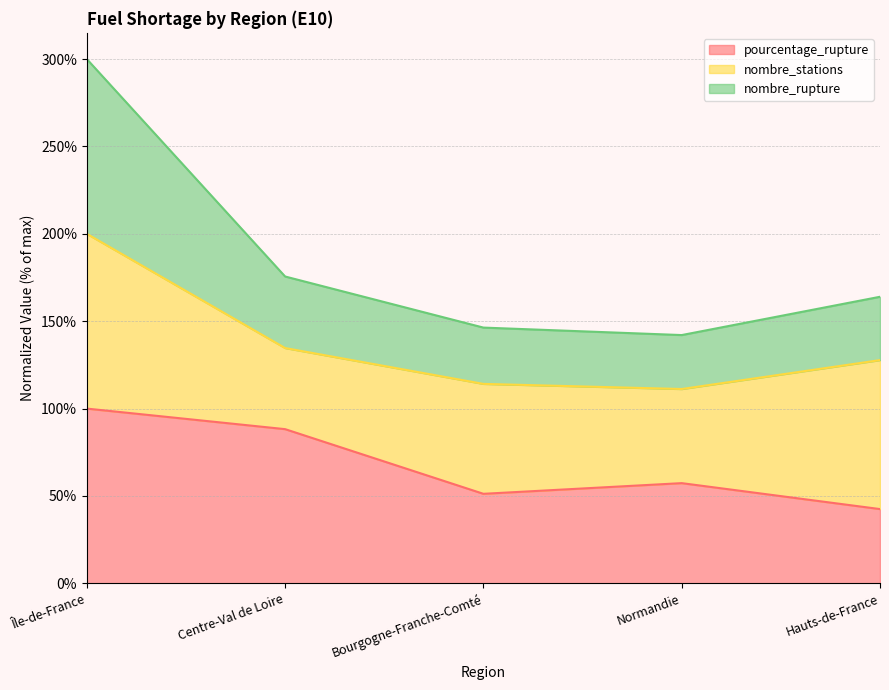

At which label does pourcentage_rupture first exceed 57?

Île-de-France